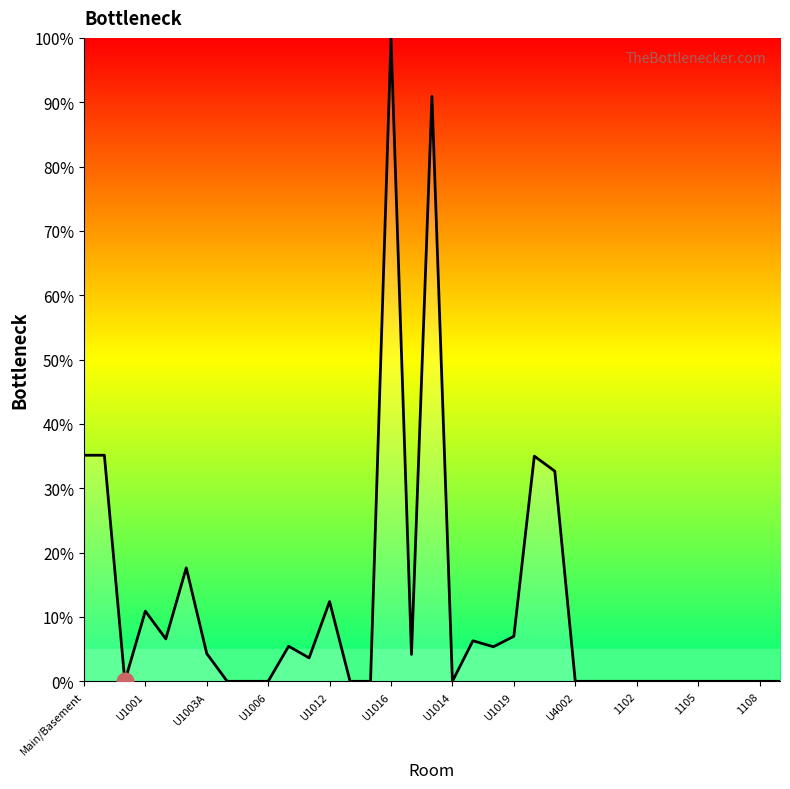

What is the maximum value shown in the chart?

100.0